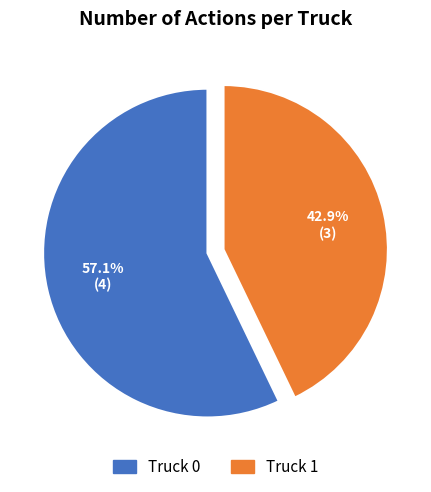

The Truck 0 slice represents 70% of the pie. True or false?

False